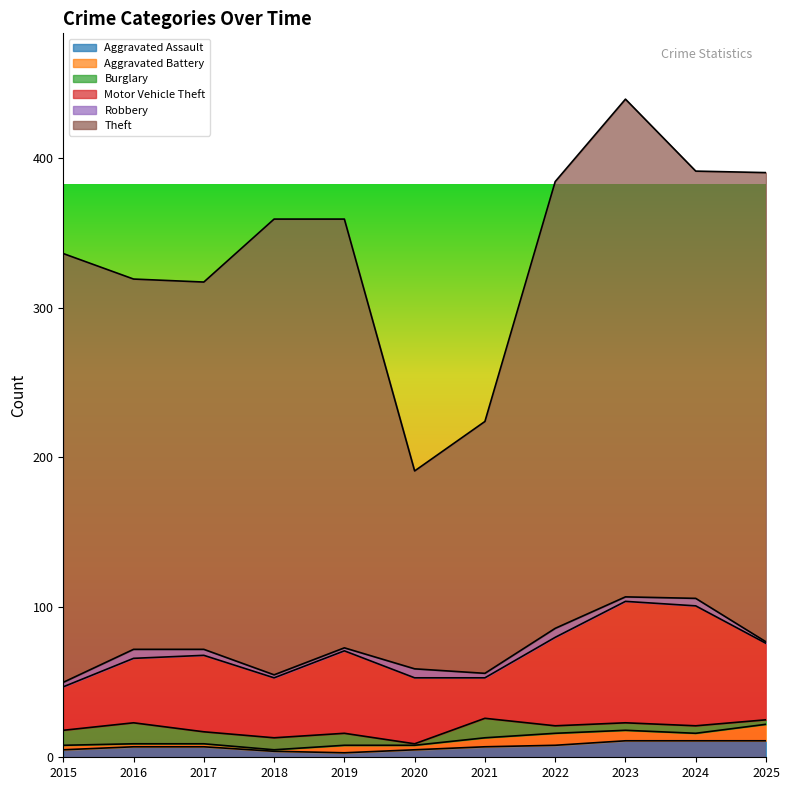

Reading left to right, what are all the values shown in this chart?

Aggravated Assault: 2015=5	2016=7	2017=7	2018=4	2019=3	2020=5	2021=7	2022=8	2023=11	2024=11	2025=11
Aggravated Battery: 2015=3	2016=2	2017=2	2018=1	2019=5	2020=3	2021=6	2022=8	2023=7	2024=5	2025=11
Burglary: 2015=10	2016=14	2017=8	2018=8	2019=8	2020=1	2021=13	2022=5	2023=5	2024=5	2025=3
Motor Vehicle Theft: 2015=29	2016=43	2017=51	2018=40	2019=55	2020=44	2021=27	2022=59	2023=81	2024=80	2025=51
Robbery: 2015=3	2016=6	2017=4	2018=2	2019=2	2020=6	2021=3	2022=6	2023=3	2024=5	2025=1
Theft: 2015=286	2016=247	2017=245	2018=304	2019=286	2020=132	2021=168	2022=298	2023=332	2024=285	2025=313